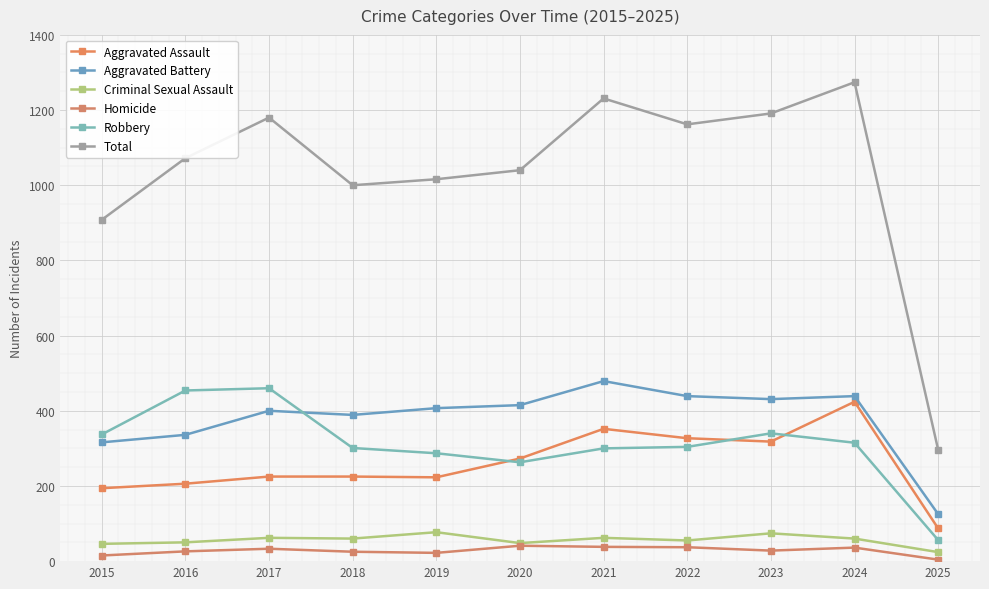

Is this an area chart (filled region under the line)?

No